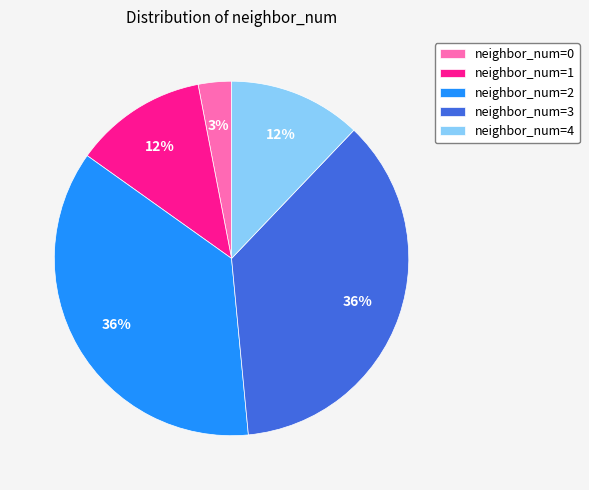

The neighbor_num=0 slice represents 15% of the pie. True or false?

False